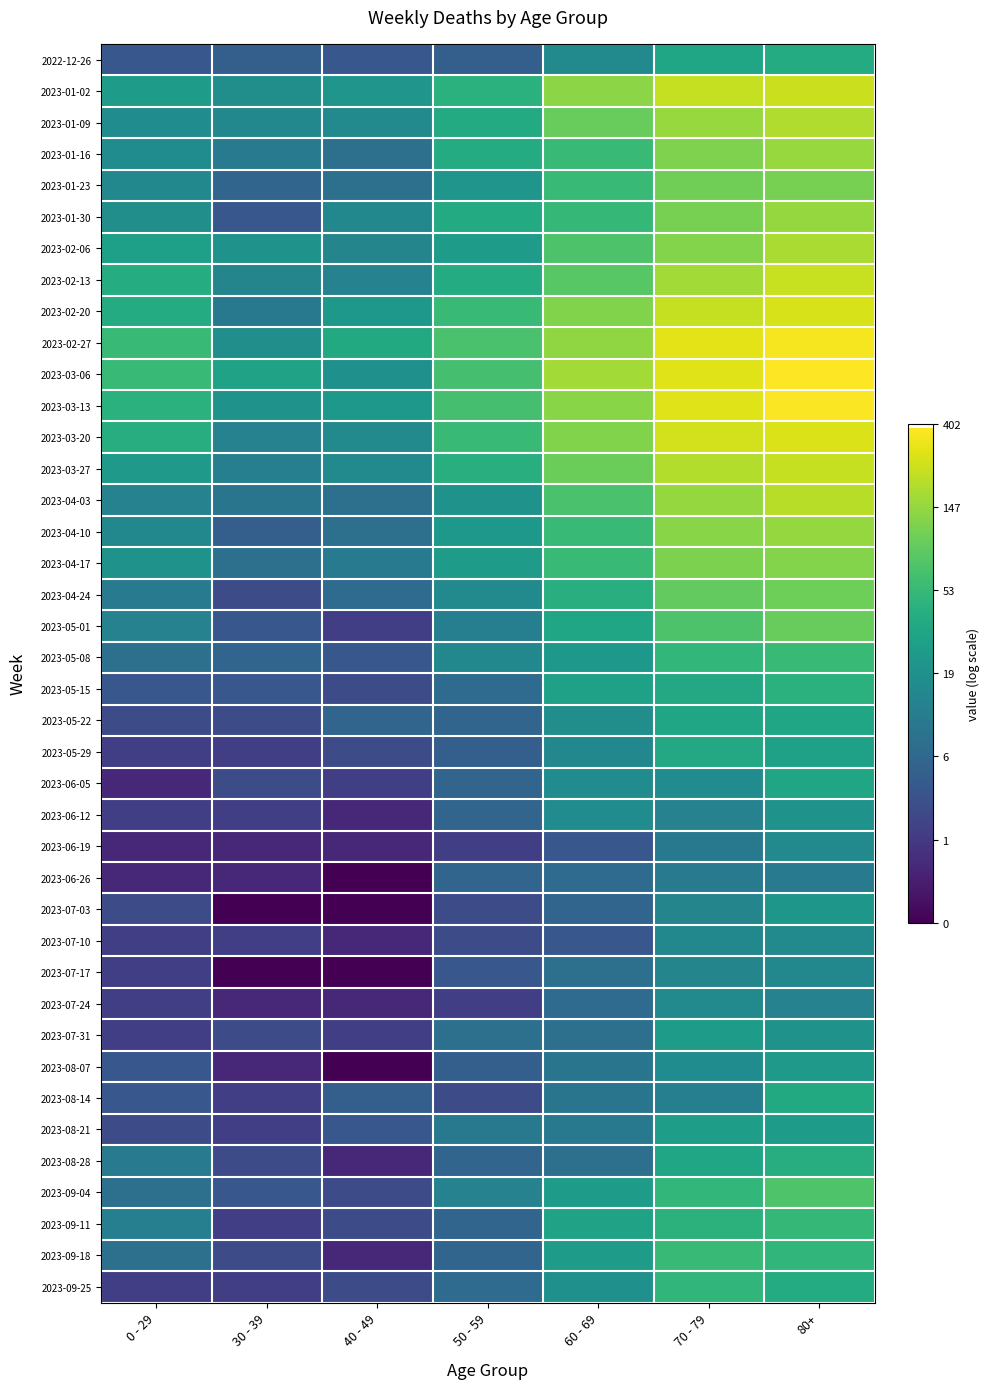

Which label corresponds to the smallest value in the chart?

40 - 49